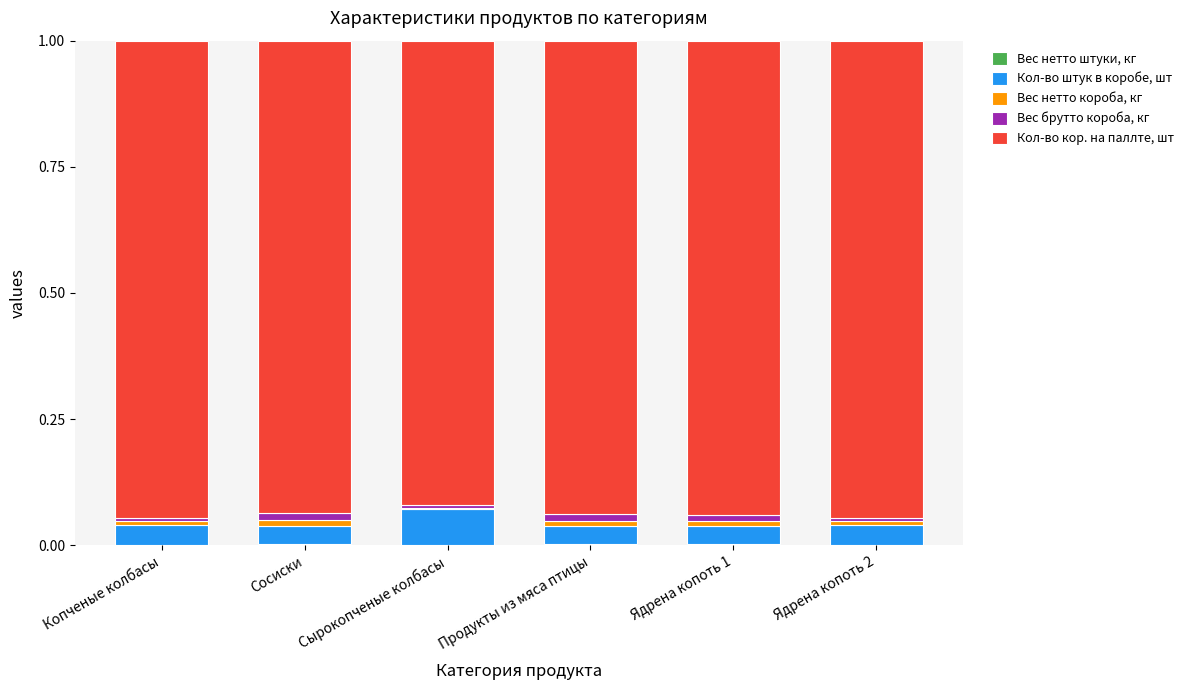

Count the number of categories in the chart.

6